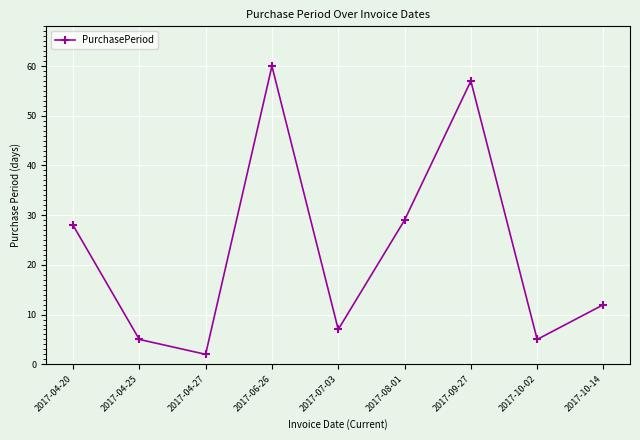

Where is the first local minimum?

2017-04-27